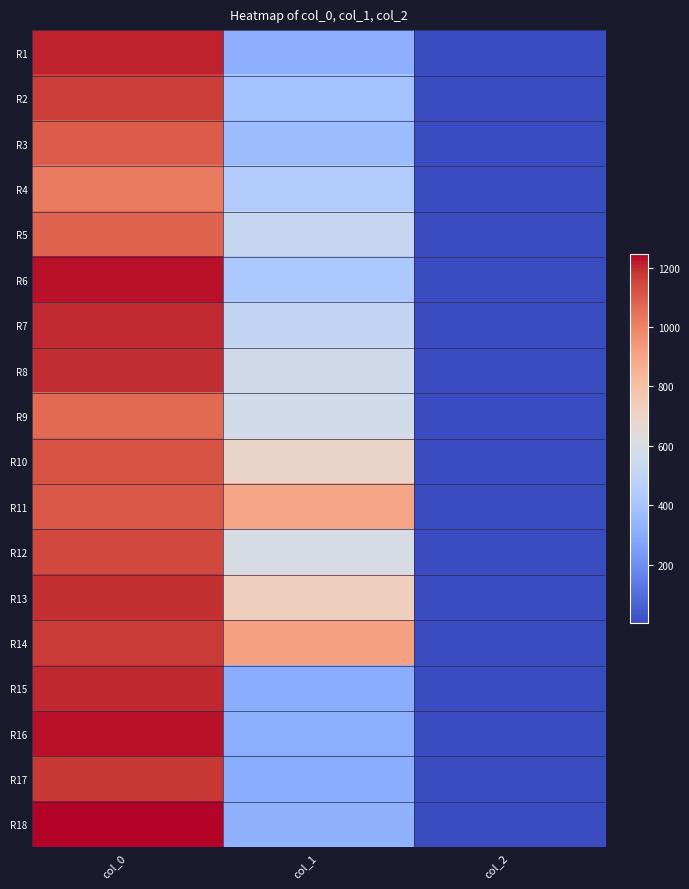

At col_1, list the series in order from largest to smallest.

R14, R11, R13, R10, R12, R9, R8, R5, R7, R4, R6, R2, R3, R18, R1, R16, R17, R15